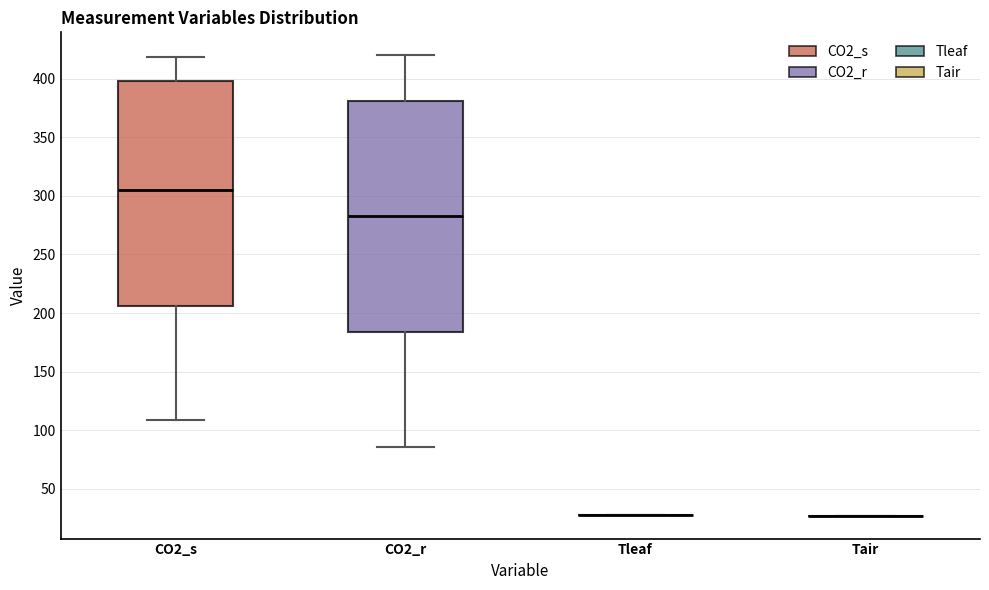

Reading left to right, transcribe this box plot: for each box, give where its median line is, the range the box spans, and where its two whiskers end, as read against the y-axis. The values are not printed on the chart, so give them approximately, as read against the axis.

CO2_s: median 305, box 205 to 400, whiskers 110 to 420
CO2_r: median 285, box 185 to 380, whiskers 85 to 420
Tleaf: box collapsed to a line at 30, whiskers 30 to 30
Tair: box collapsed to a line at 25, whiskers 25 to 25